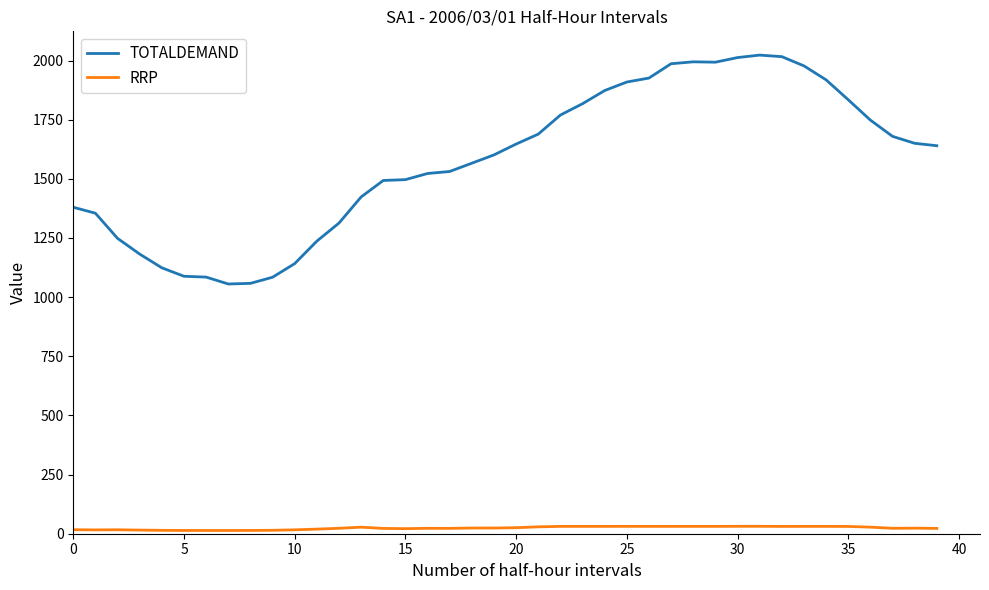

Rank the series by their maximum value, from lowest to highest.

RRP, TOTALDEMAND